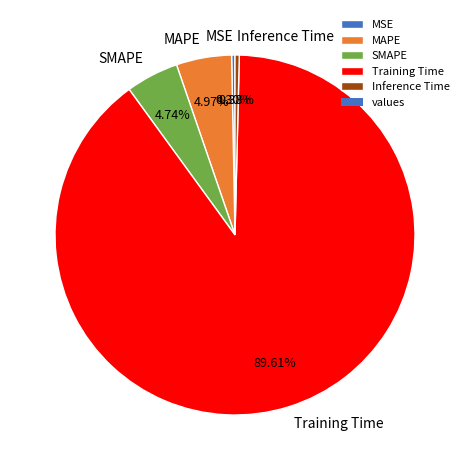

How many slices are in this pie chart?

5